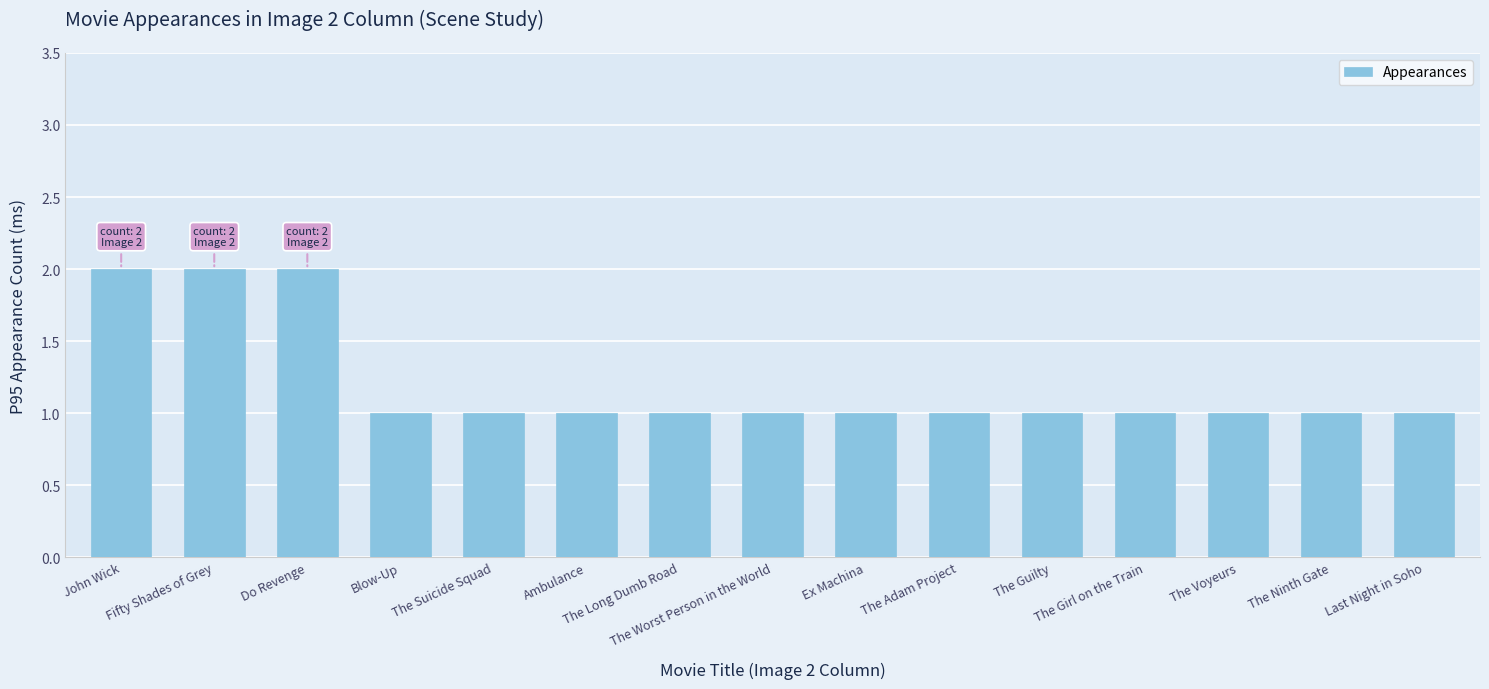

What is the sum of all values?

18